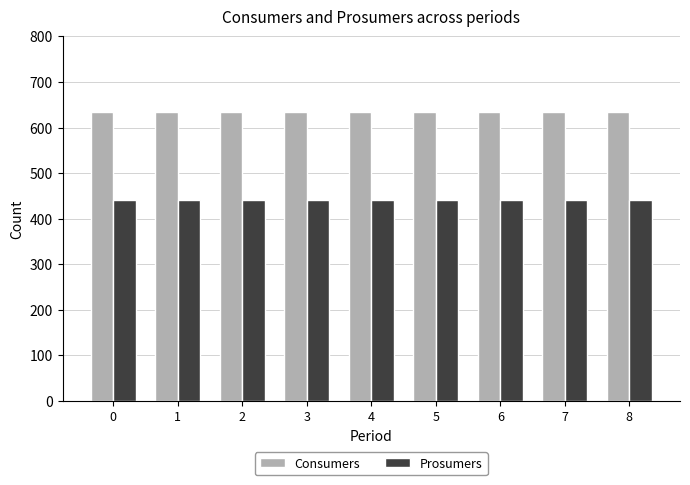

How many bars are there in total?

18